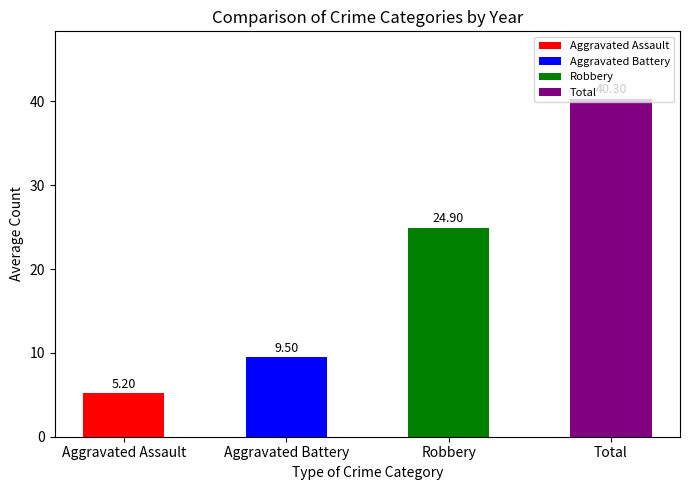

Where does the data first go above 24?

Robbery